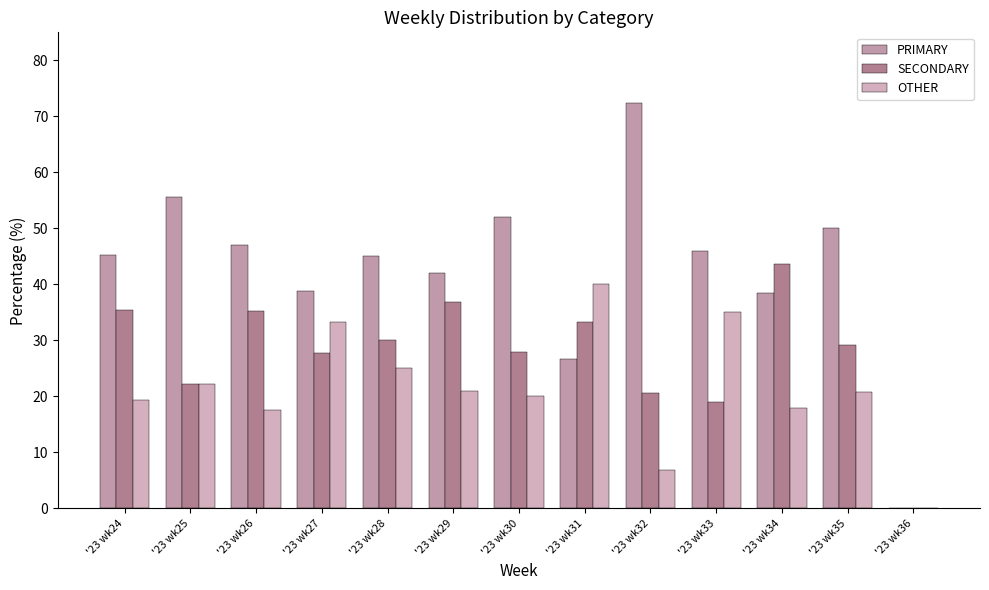

What is the value of the OTHER bar at the 6th from the left?

21.1